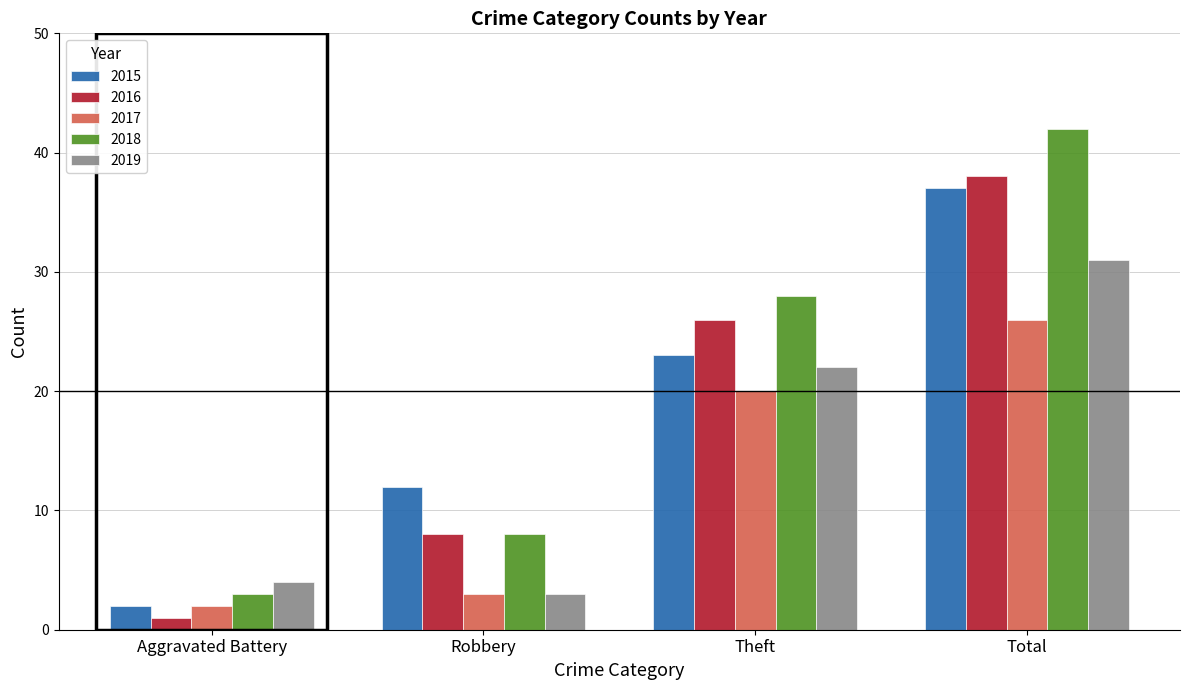

Count the number of data series in this chart.

5